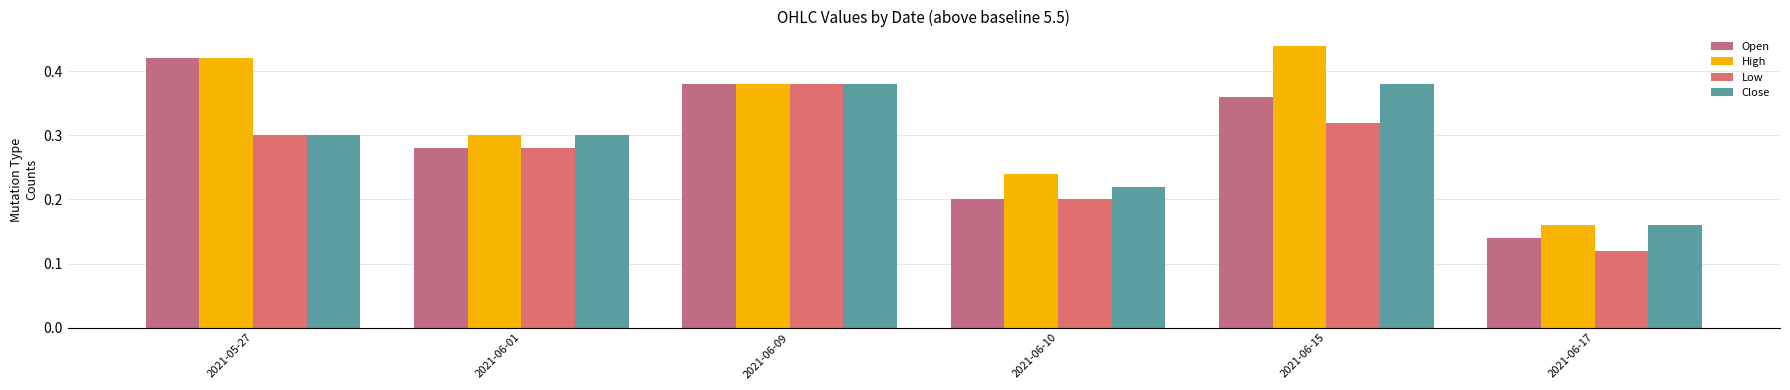

What is the total value across all series at 2021-06-15?

1.5